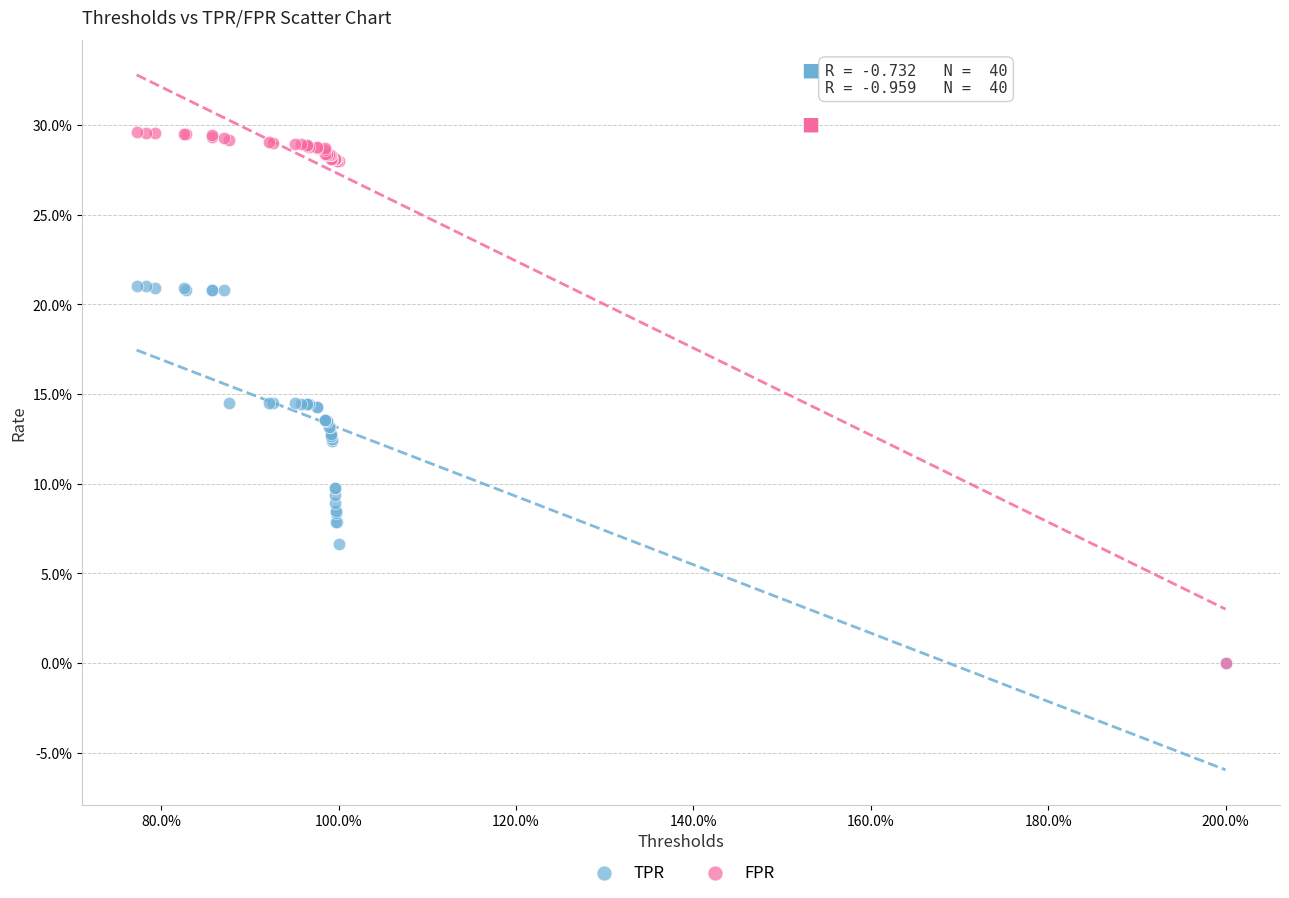

Which series contains the highest Y value?

FPR